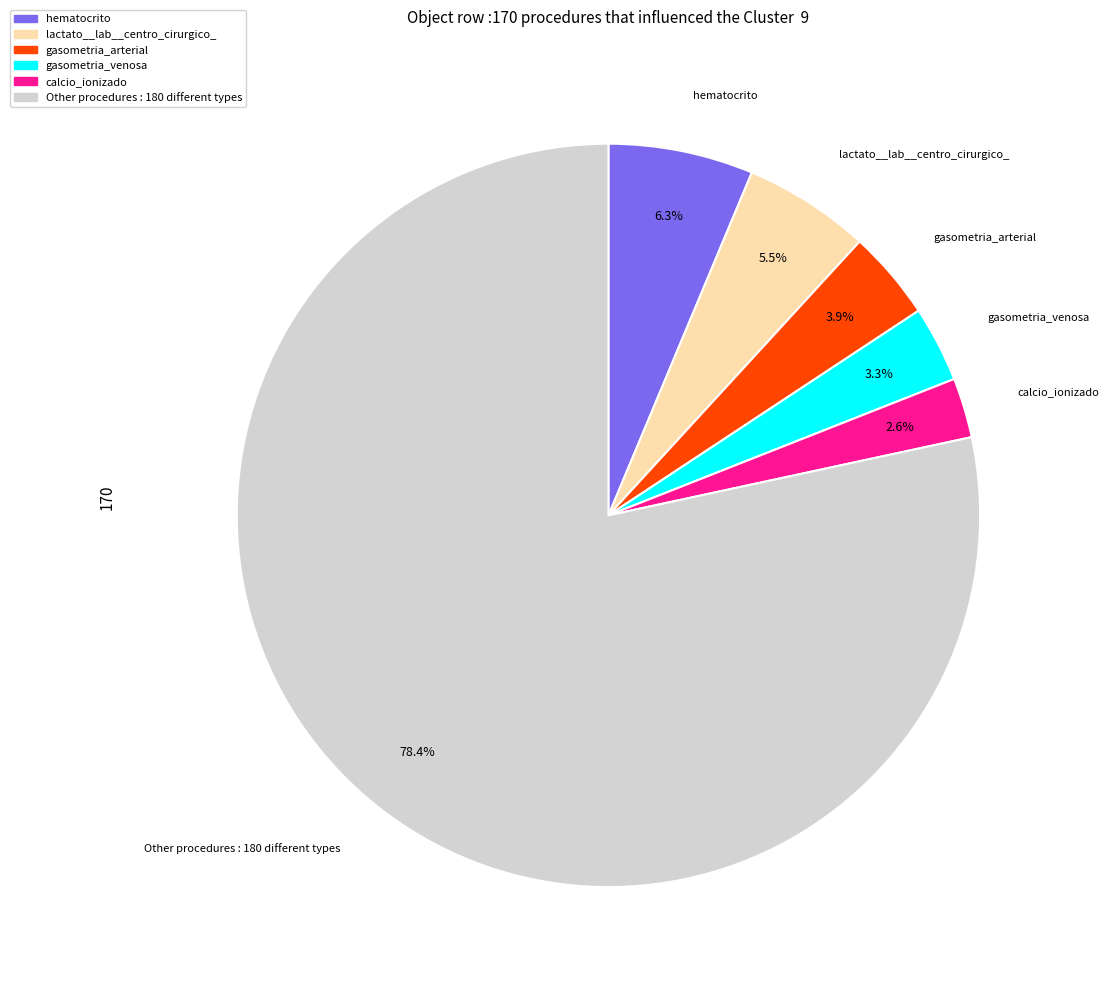

How many segments does this pie chart have?

6